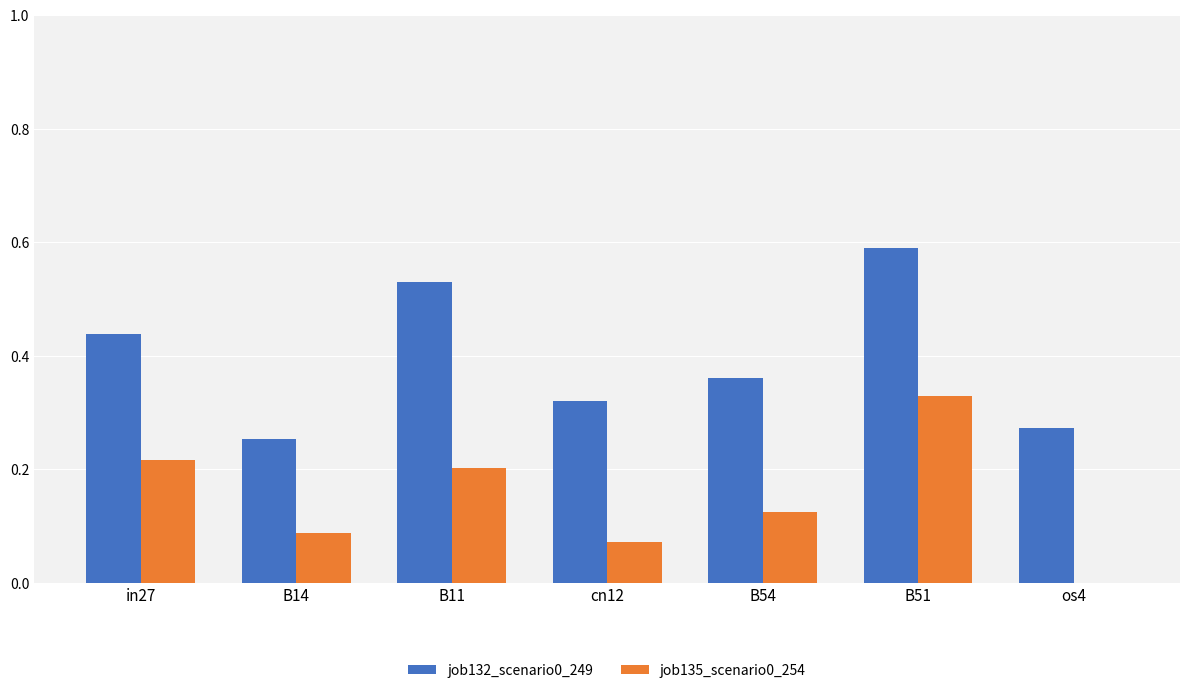

The job135_scenario0_254 series shows 0.0 at cn12. True or false?

False